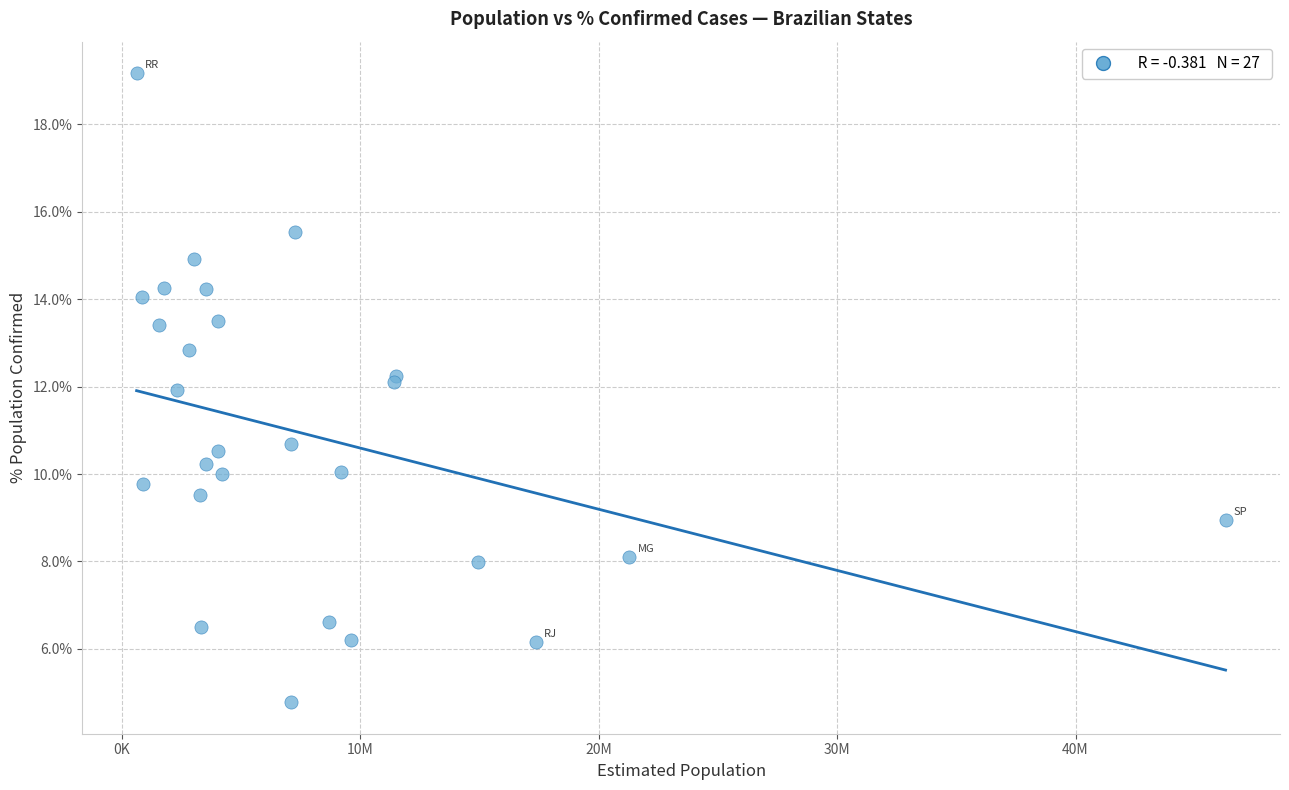

What Y value in the scatter plot is closest to 11?

10.7